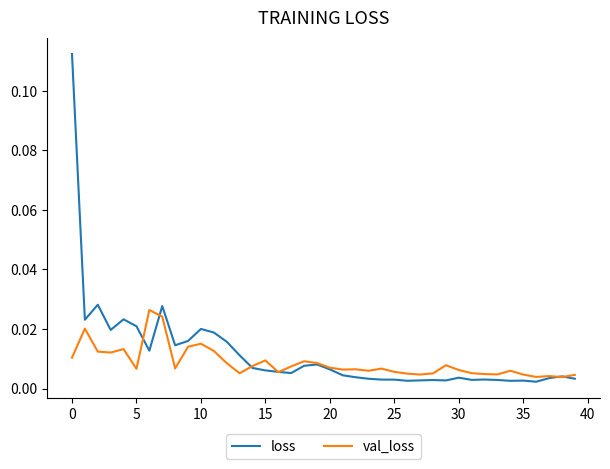

List the series in order of their overall mean, highest first.

loss, val_loss